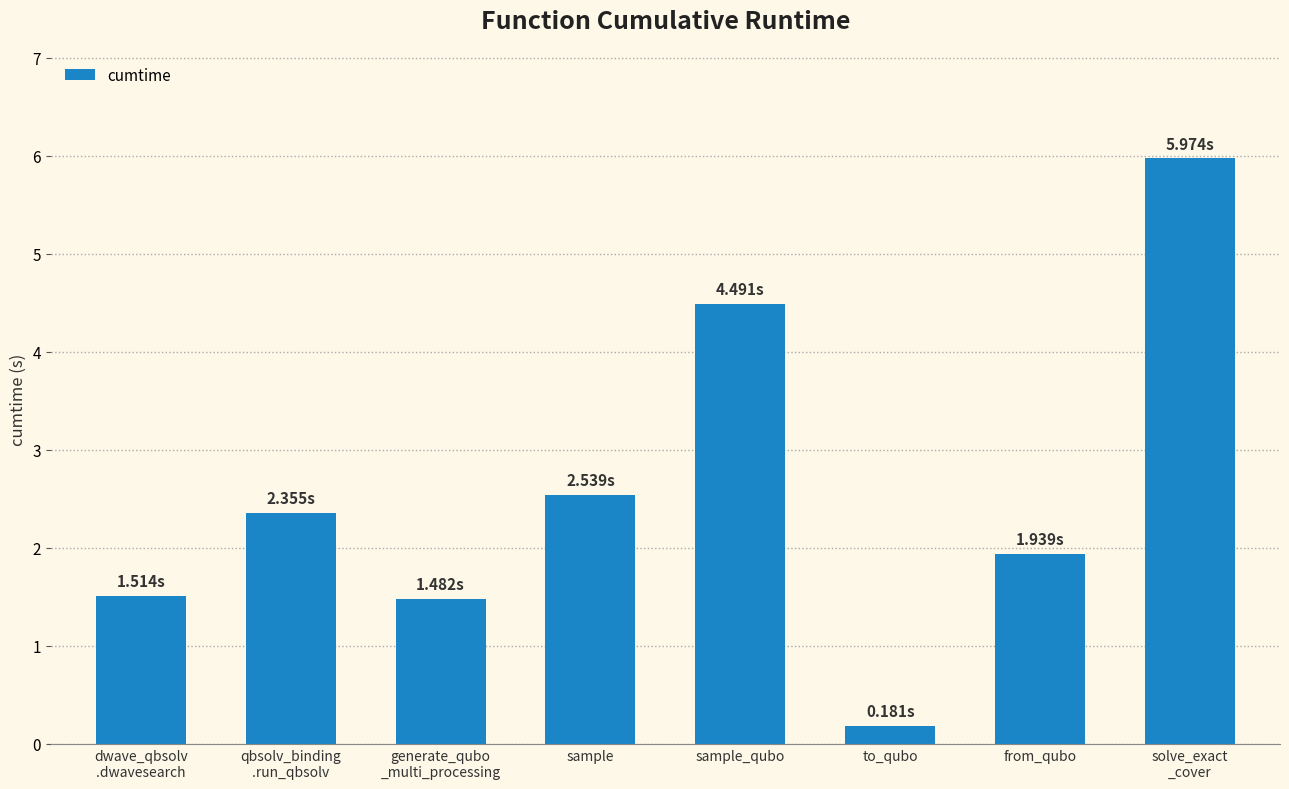

Where is the data nearest to the value 3?

sample